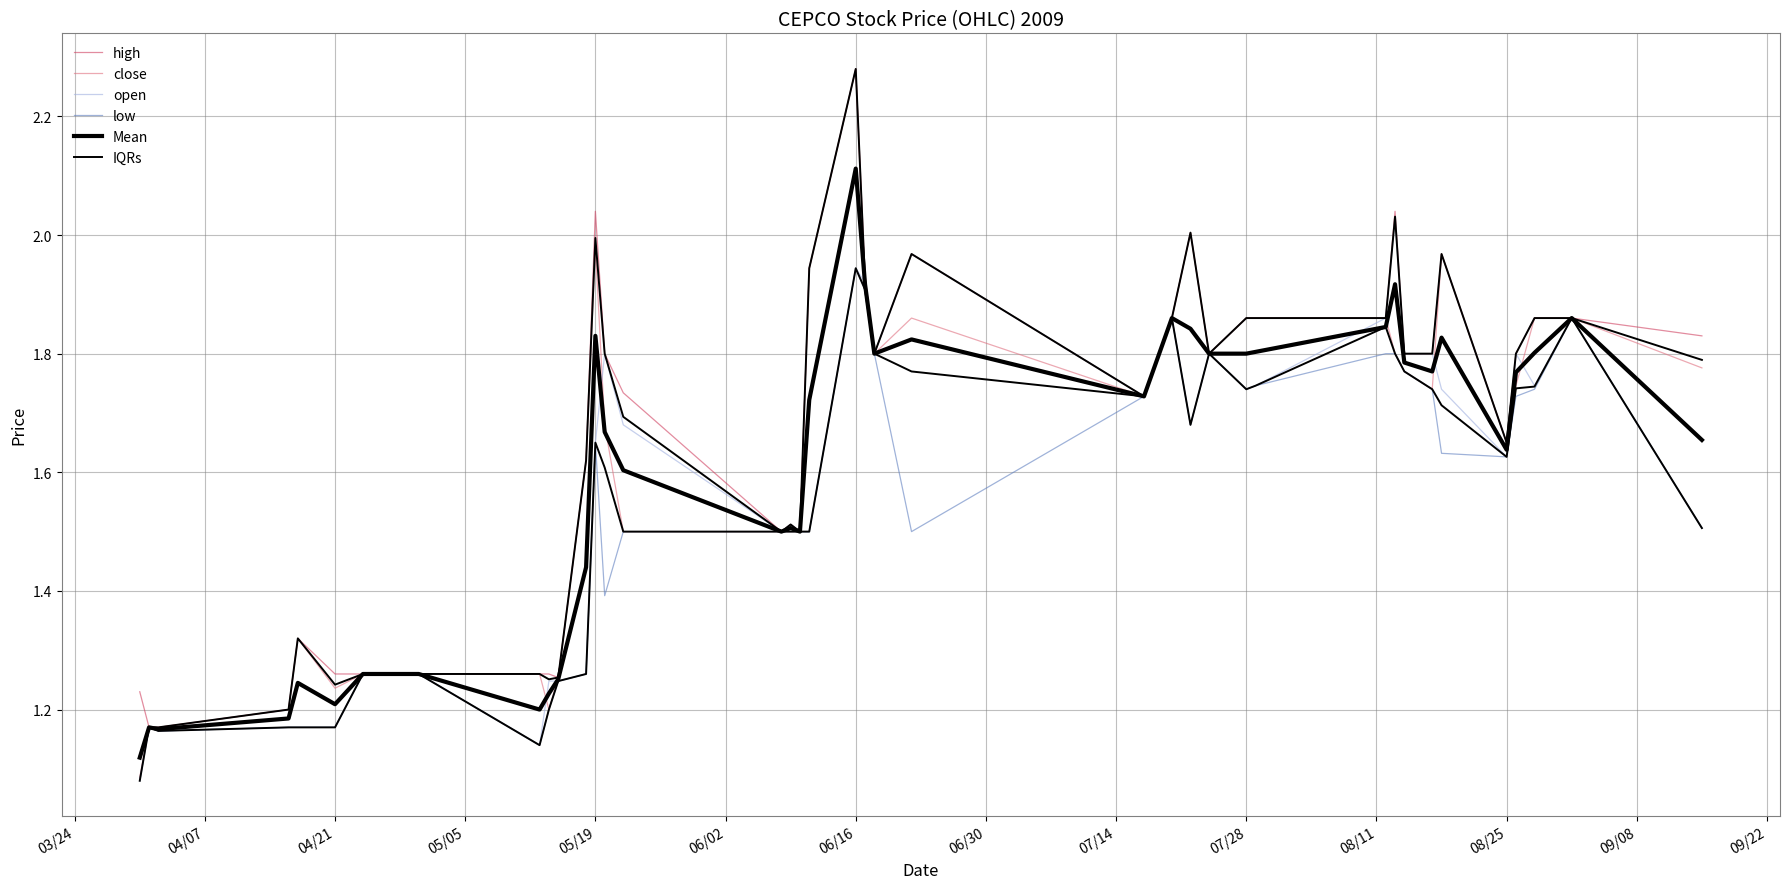

How many intersections are there between close and open?

7